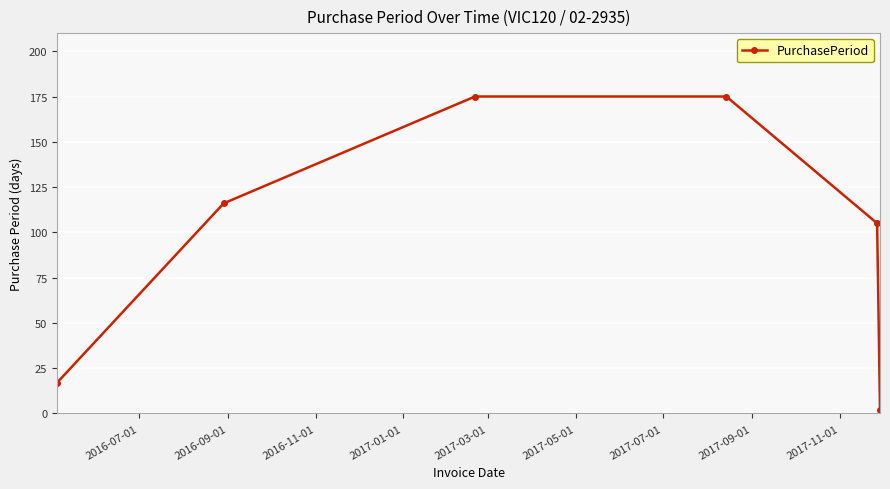

What is the greatest value displayed?

175